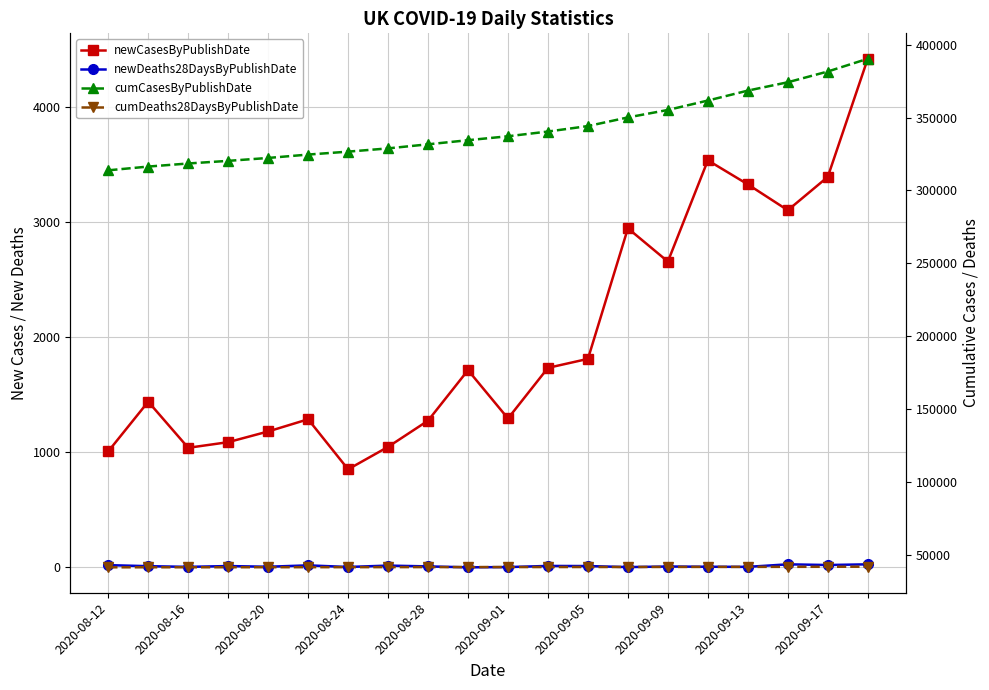

How many values in the cumDeaths28DaysByPublishDate series exceed 41504?

9